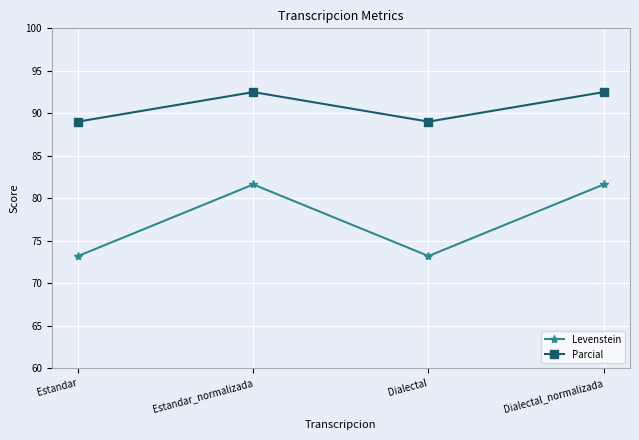

Reading left to right, what are all the values shown in this chart?

Levenstein: 73.2	81.6	73.2	81.6
Parcial: 89.0	92.5	89.0	92.5